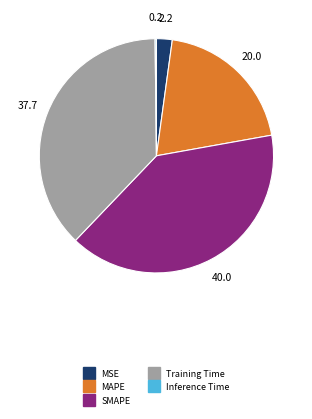

Is there any slice that represents more than half of the pie?

No